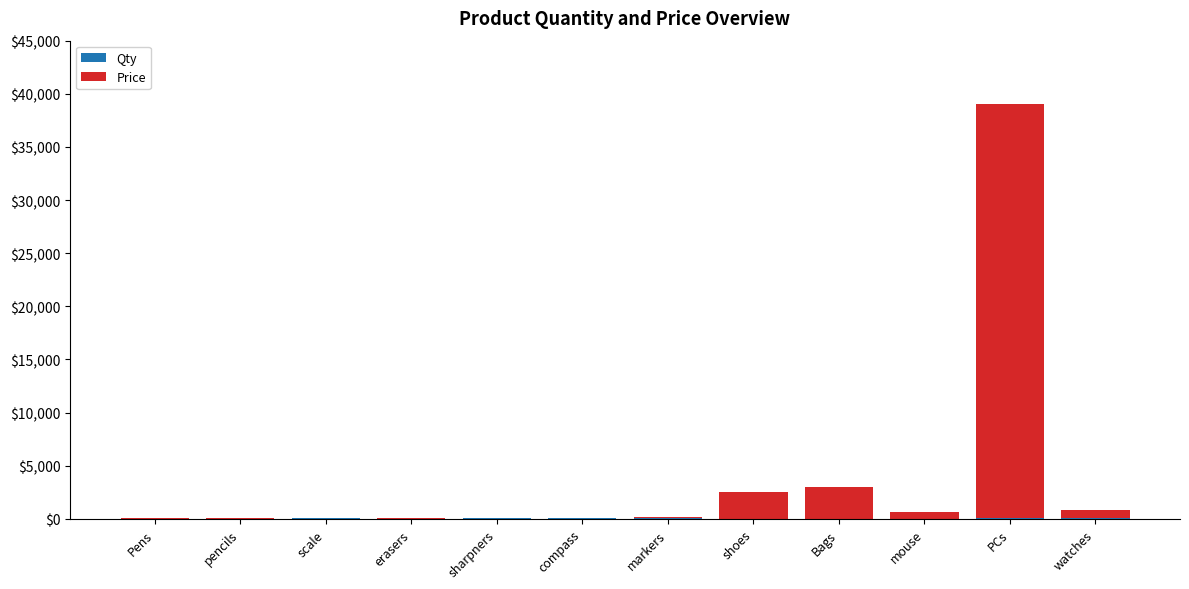

At which category is the sum across all series the highest?

PCs